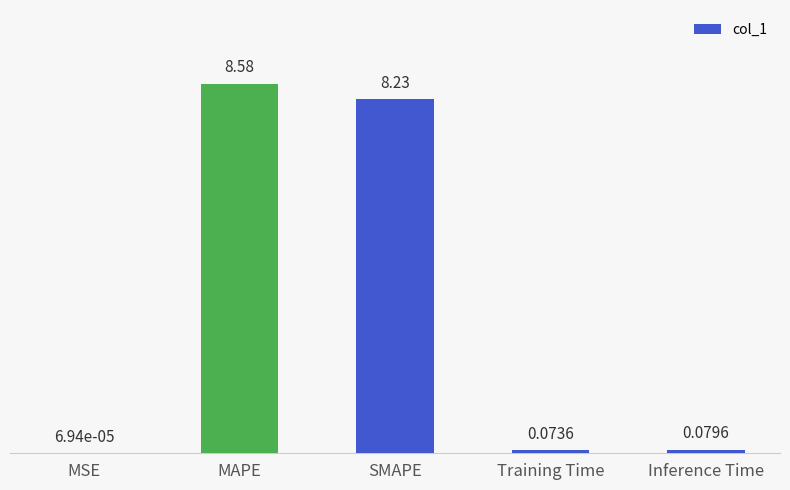

Where is the data nearest to the value 4?

Inference Time